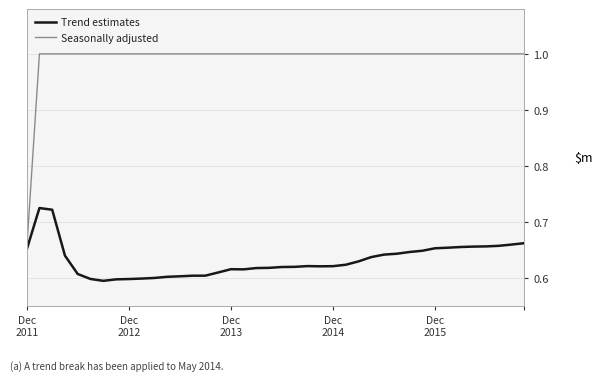

What is the difference between the second highest and minimum values in the Trend estimates series?

0.1